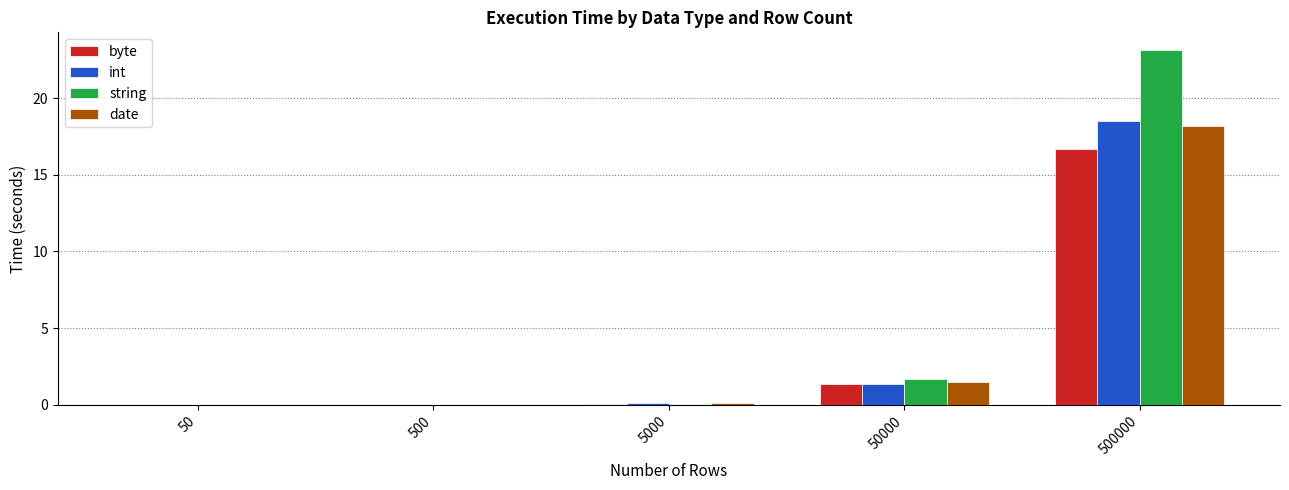

Which series has the largest total across all categories?

string